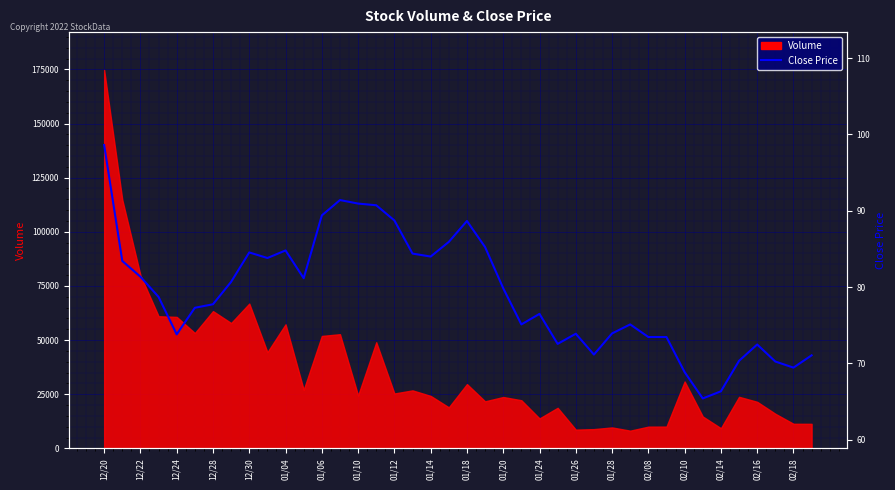

What is the change in value from 01/20 to 02/18?

-10.4